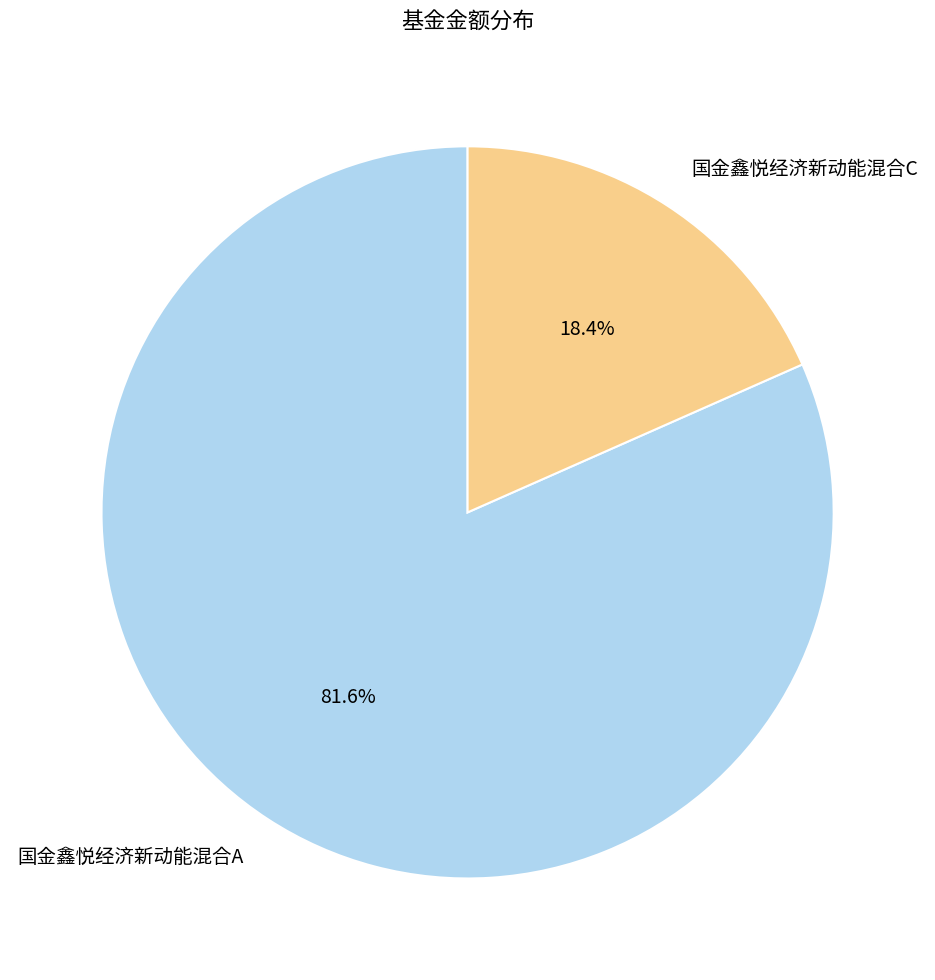

To the nearest percent, what is the average slice percentage?

50%